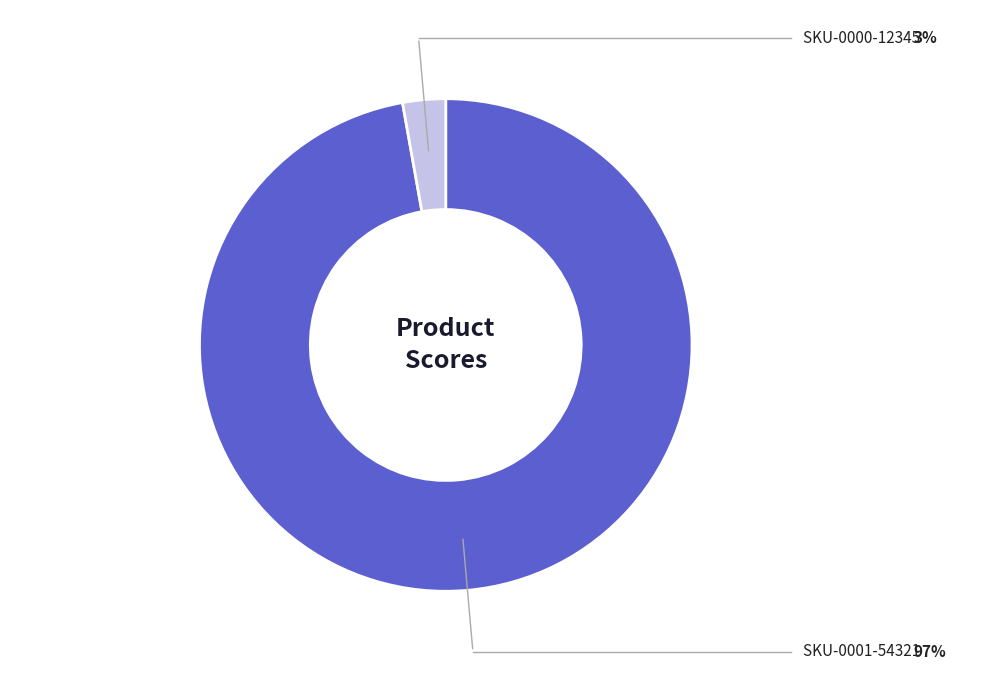

Is there any slice that represents more than half of the pie?

Yes